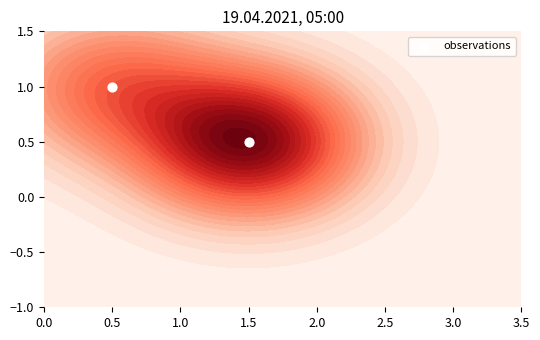

Reading left to right, list all the values displayed in this chart.

1.0	0.5